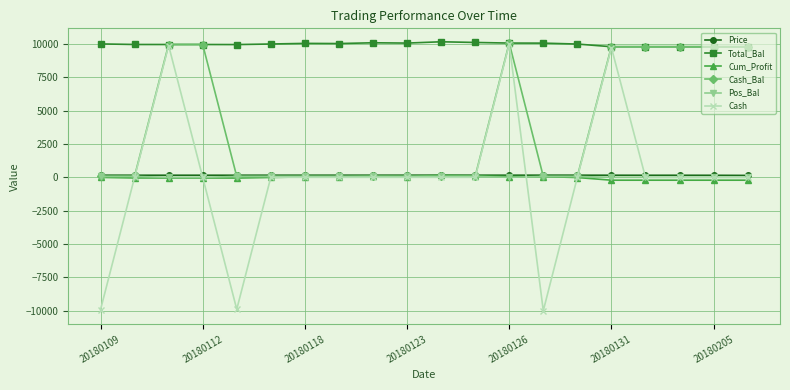

What is the value of the Total_Bal point at the 10th from the left?

10057.0